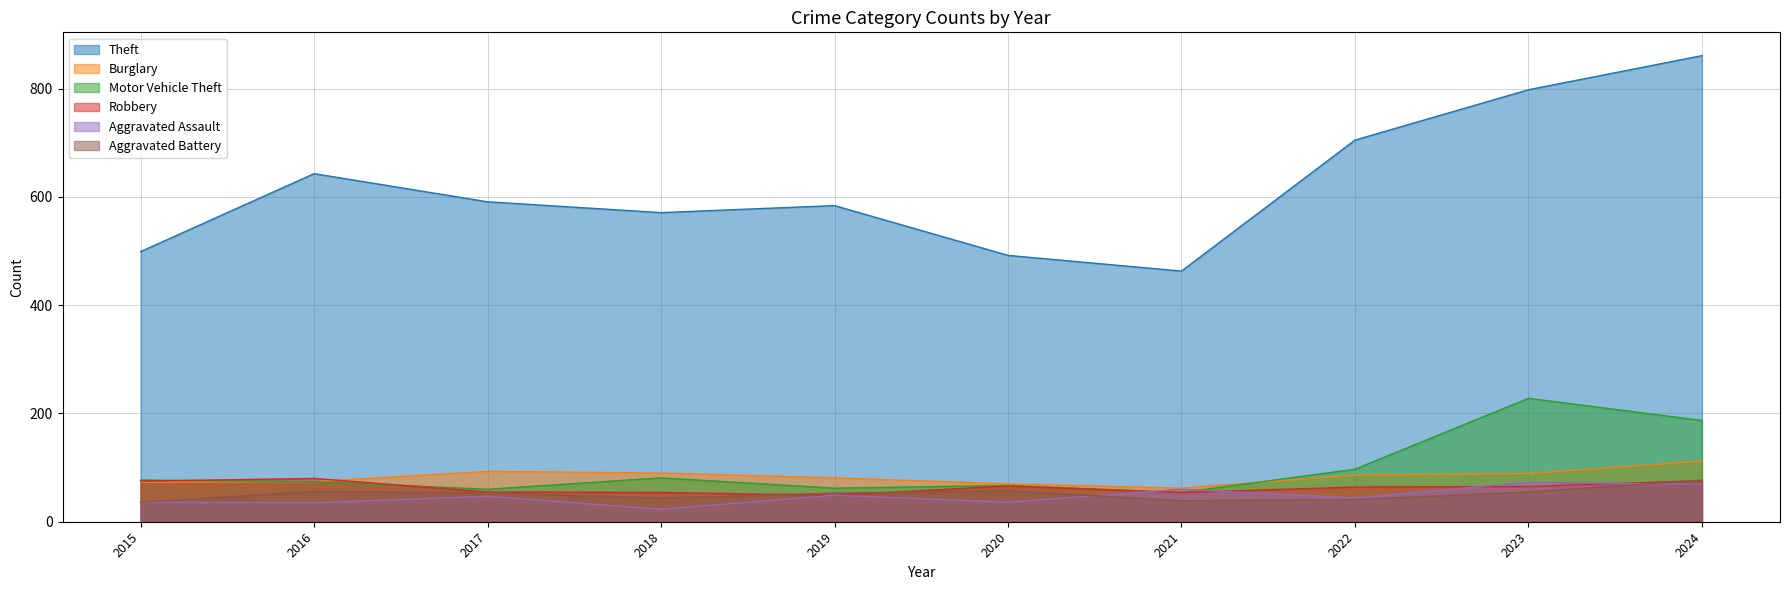

How many lines are shown in the chart?

6